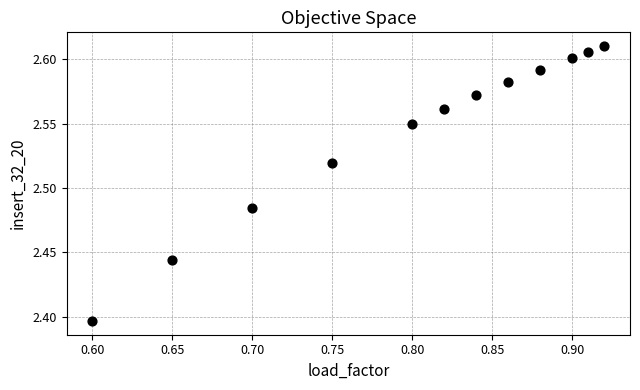

What is the average X value?

0.8